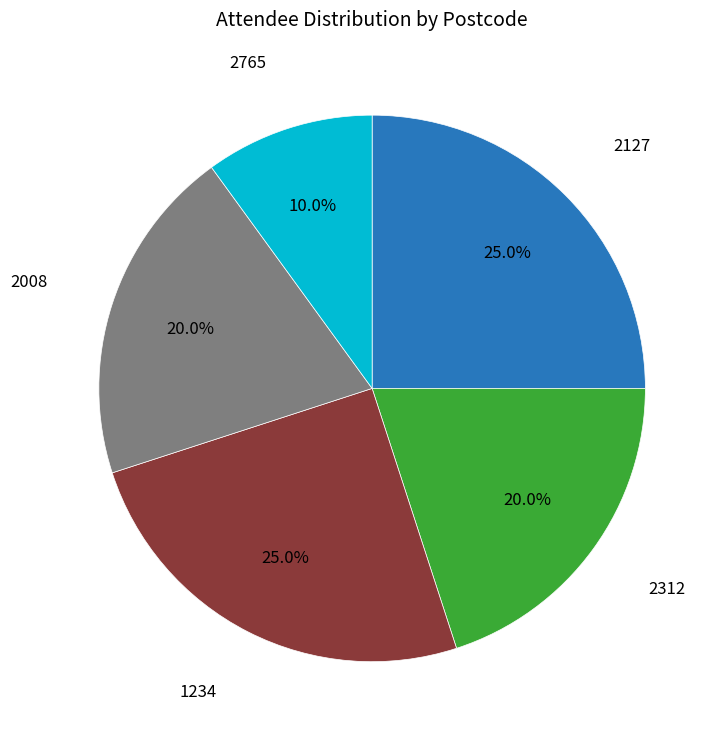

How many segments does this pie chart have?

5